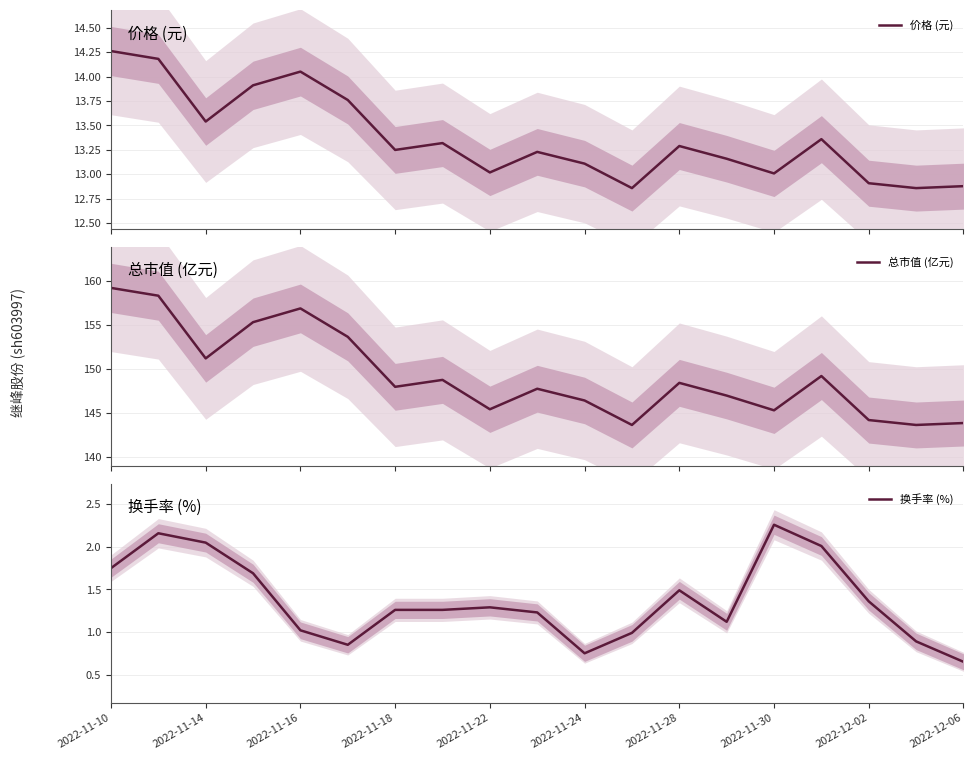

What position from the right is 13?

6